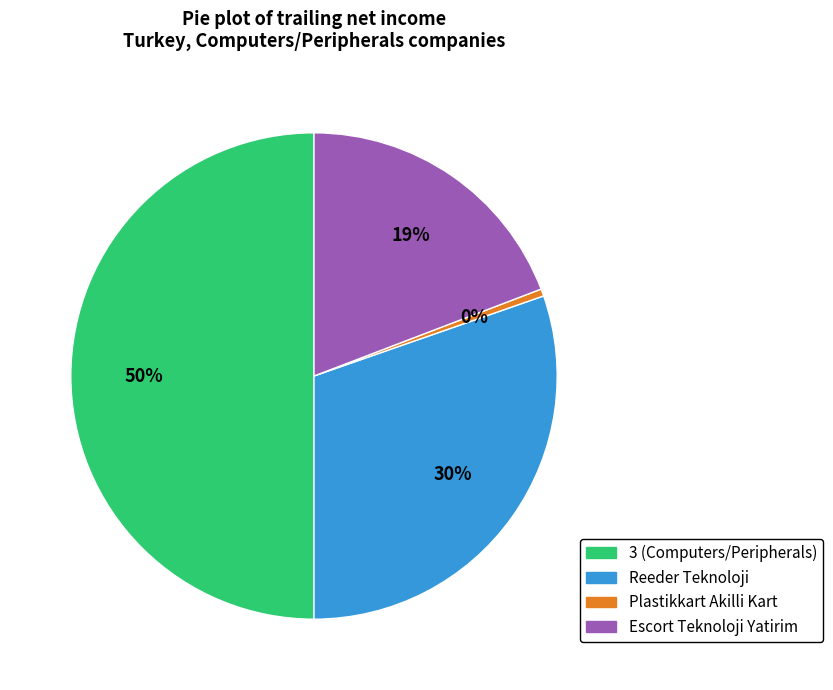

What is the smallest slice in the pie chart?

Plastikkart Akilli Kart